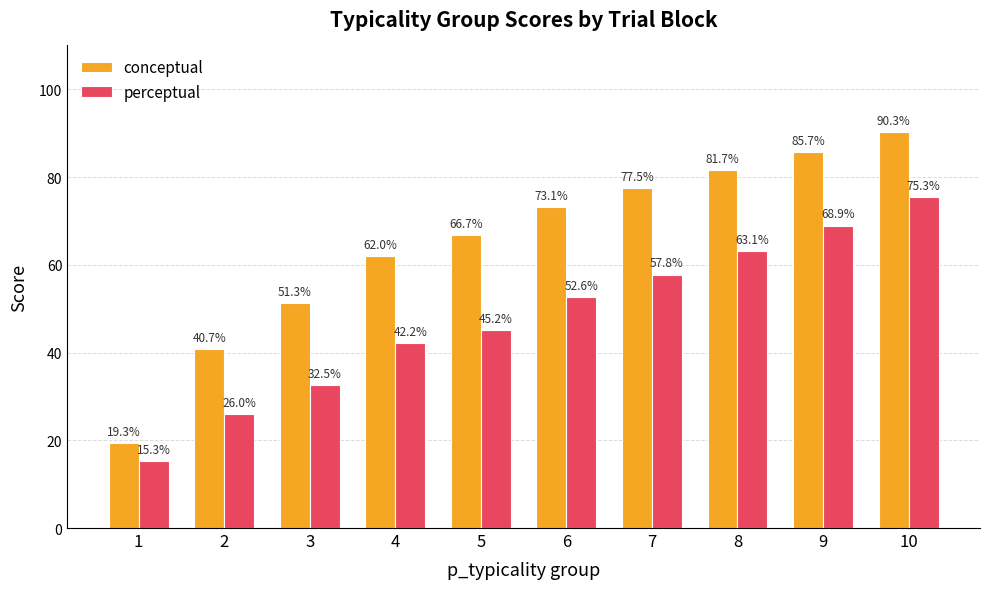

What are all the series names shown in the legend?

conceptual, perceptual